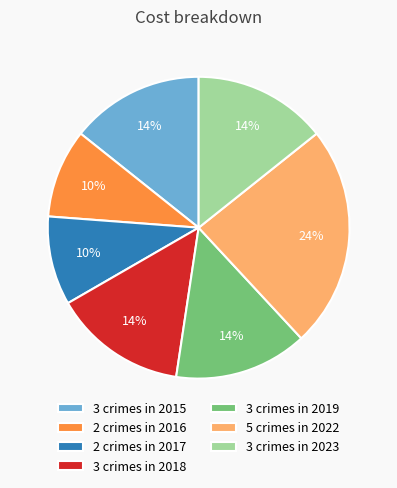

True or false: 2 crimes in 2017 accounts for 10% of the total.

True